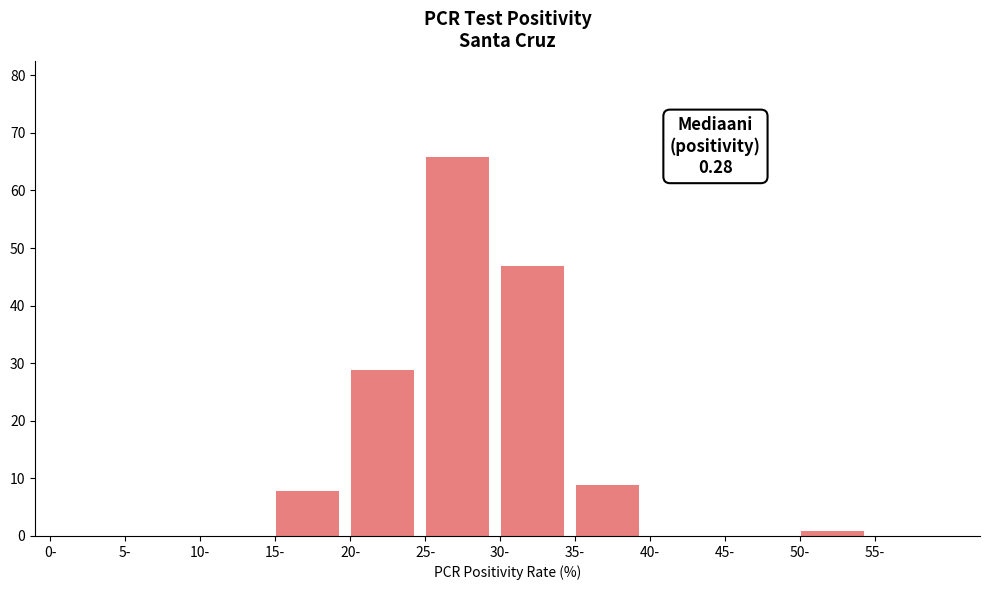

Reading right to left, list all the values displayed in this chart.

55-=0	50-=1	45-=0	40-=0	35-=9	30-=47	25-=66	20-=29	15-=8	10-=0	5-=0	0-=0